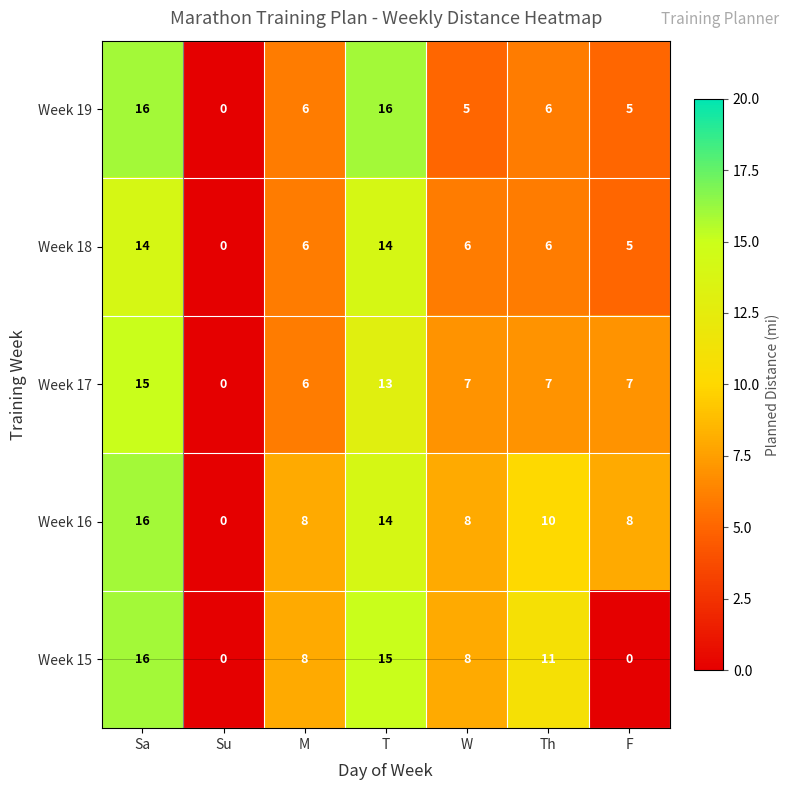

Is it true that Week 15 equals 15 at Th?

False